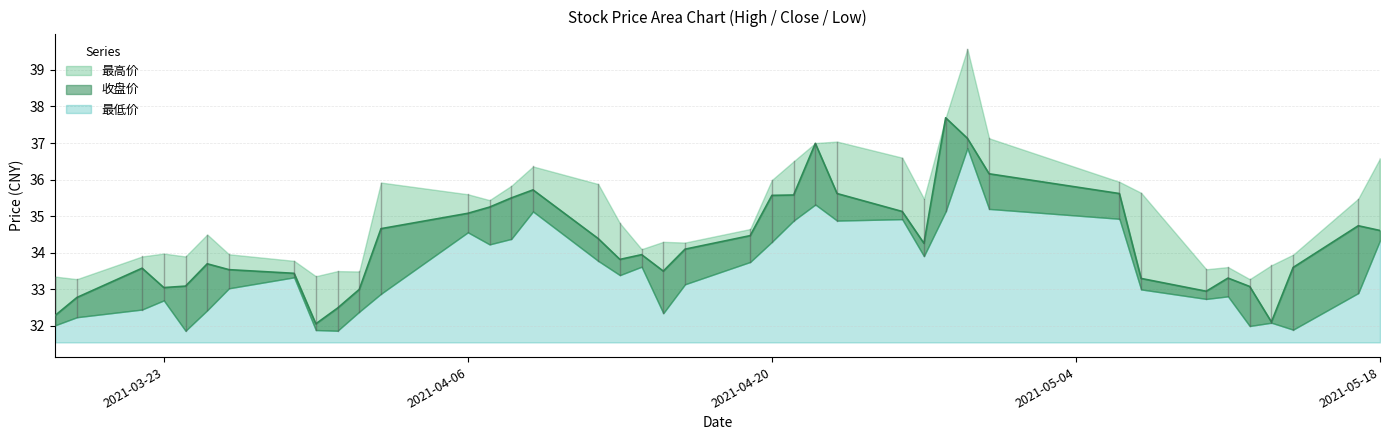

What is the minimum value for 最高价?

33.3